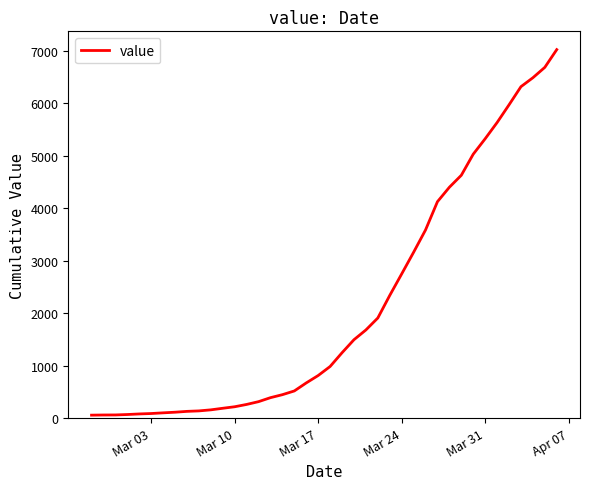

What is the difference between the maximum and minimum values?

6964